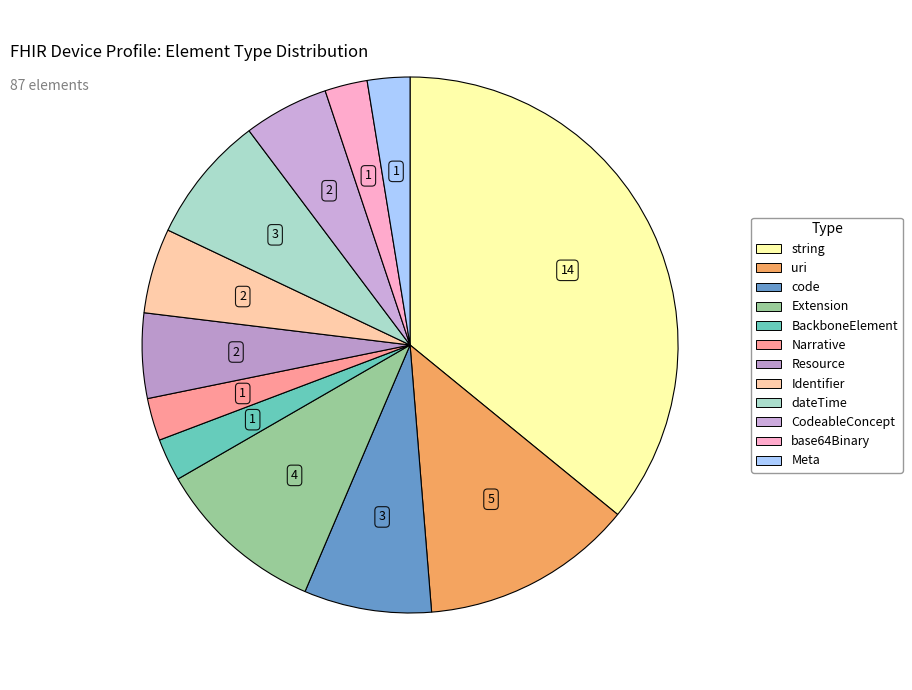

Rank the categories by value from lowest to highest.

BackboneElement, Narrative, base64Binary, Meta, Resource, Identifier, CodeableConcept, code, dateTime, Extension, uri, string